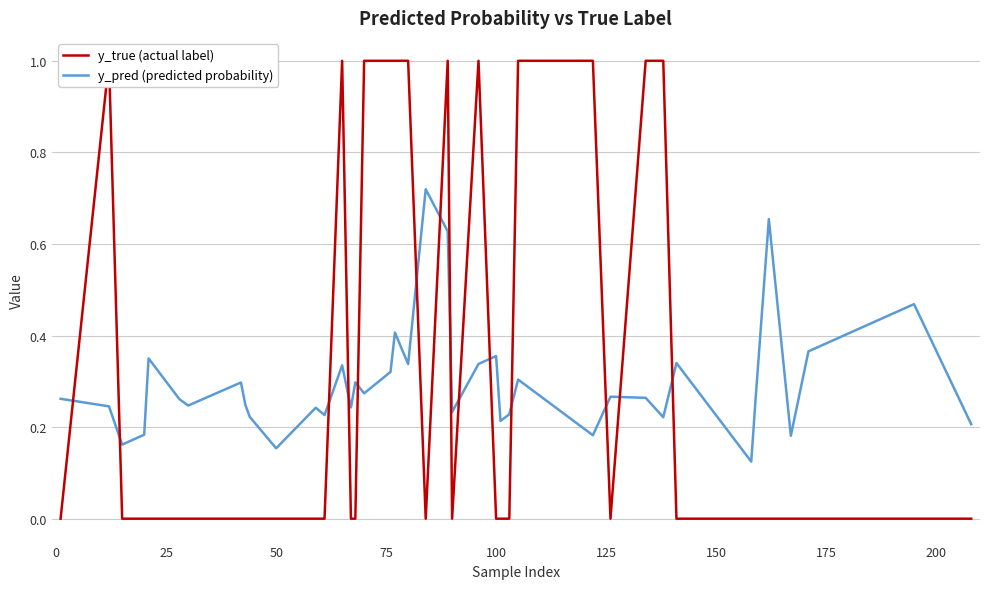

List the series in order of their peak value, lowest first.

y_pred (predicted probability), y_true (actual label)